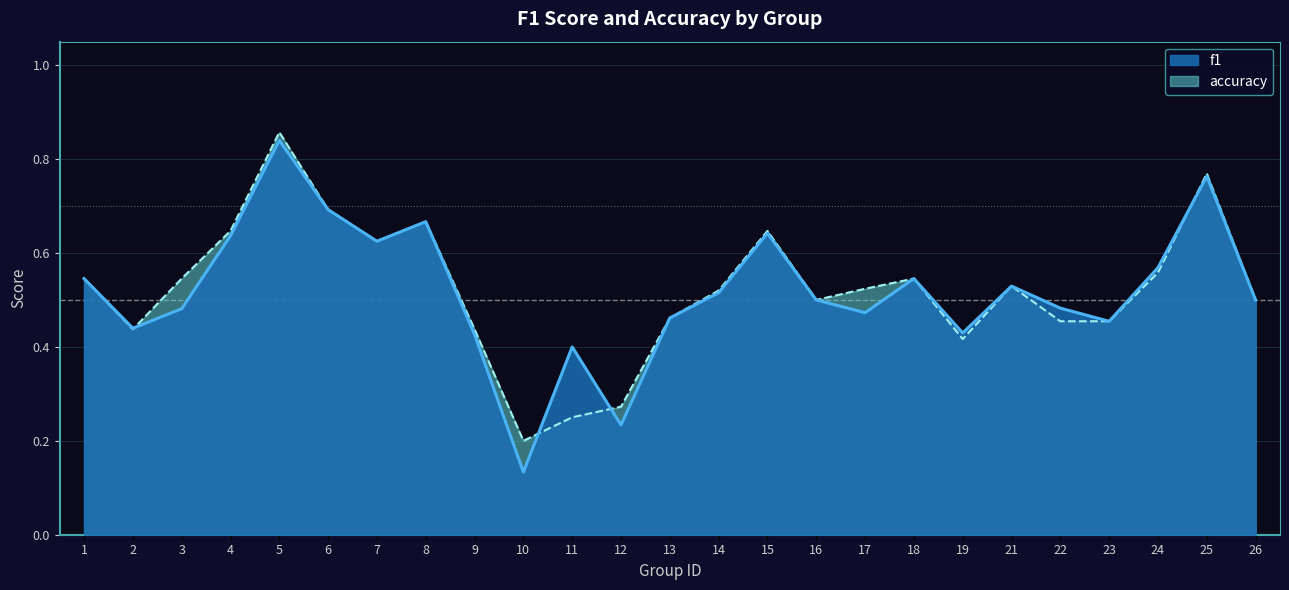

How many lines are shown in the chart?

2